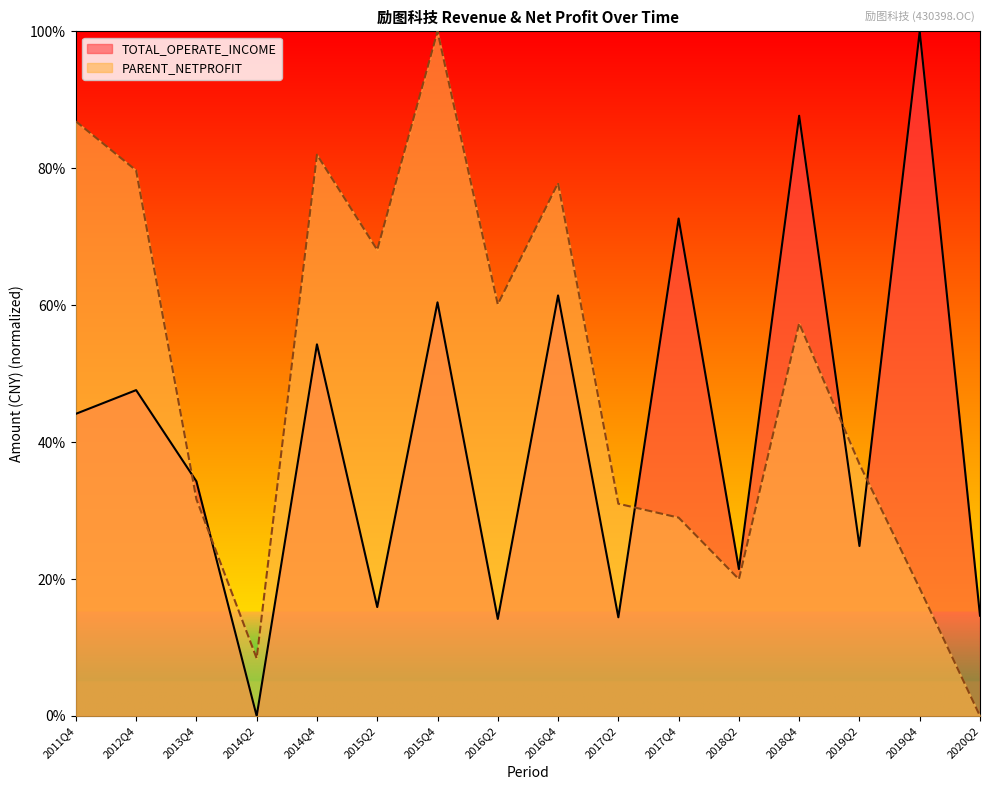

Does the chart have visible grid lines?

No